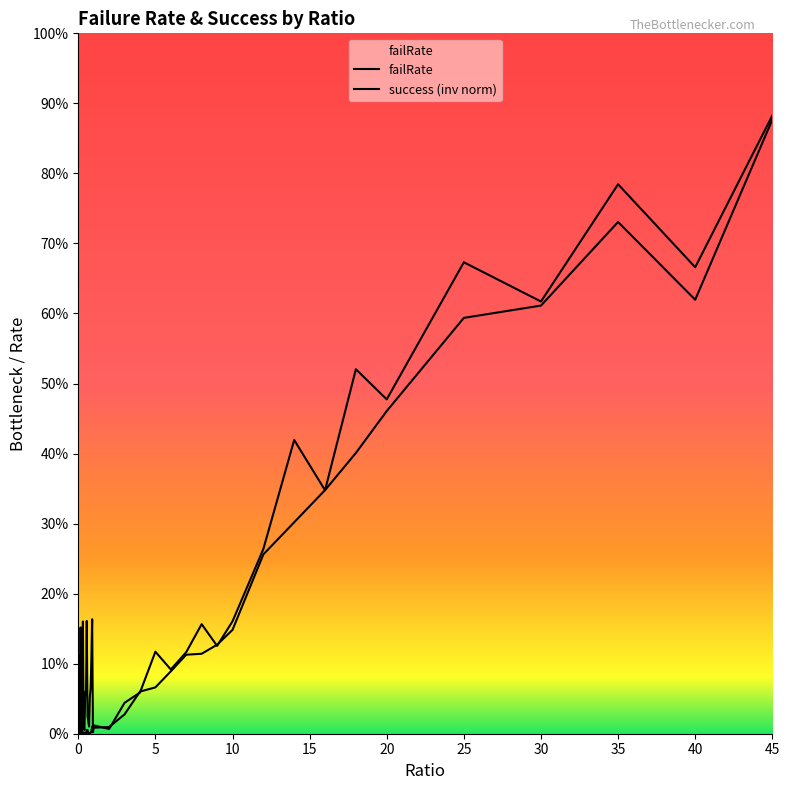

Does the chart have visible grid lines?

No